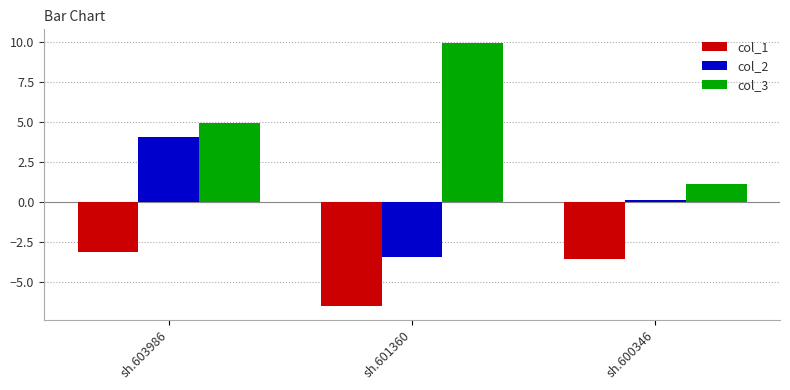

The col_3 series shows 10.0 at sh.601360. True or false?

True